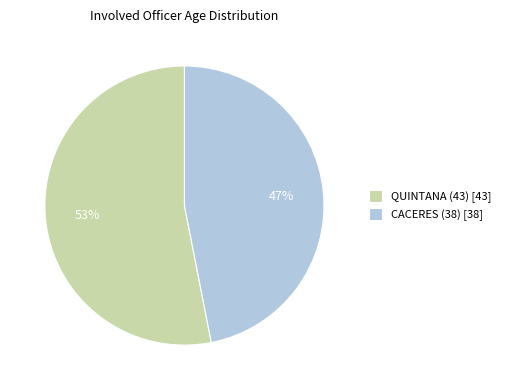

How many slices are in this pie chart?

2